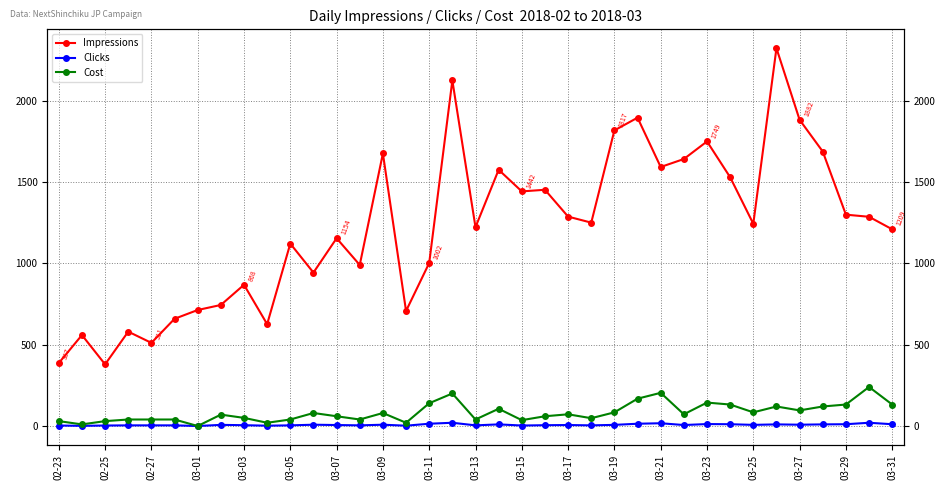

Between 03-21 and 33, which series saw the biggest shift?

Impressions